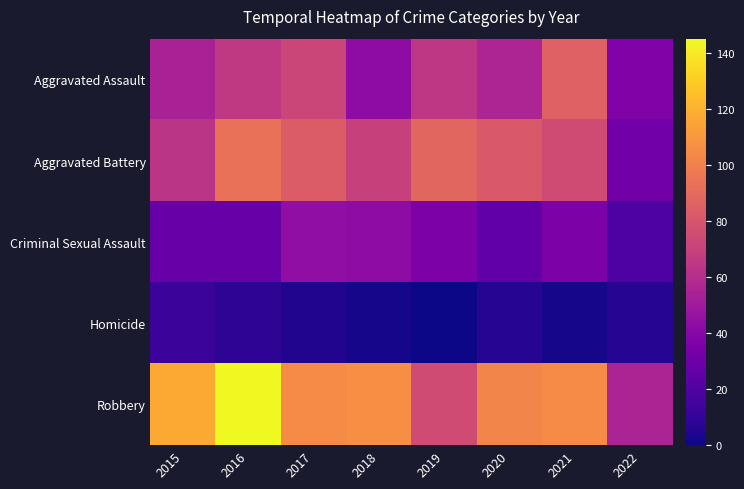

At how many categories does at least one series exceed 75?

7